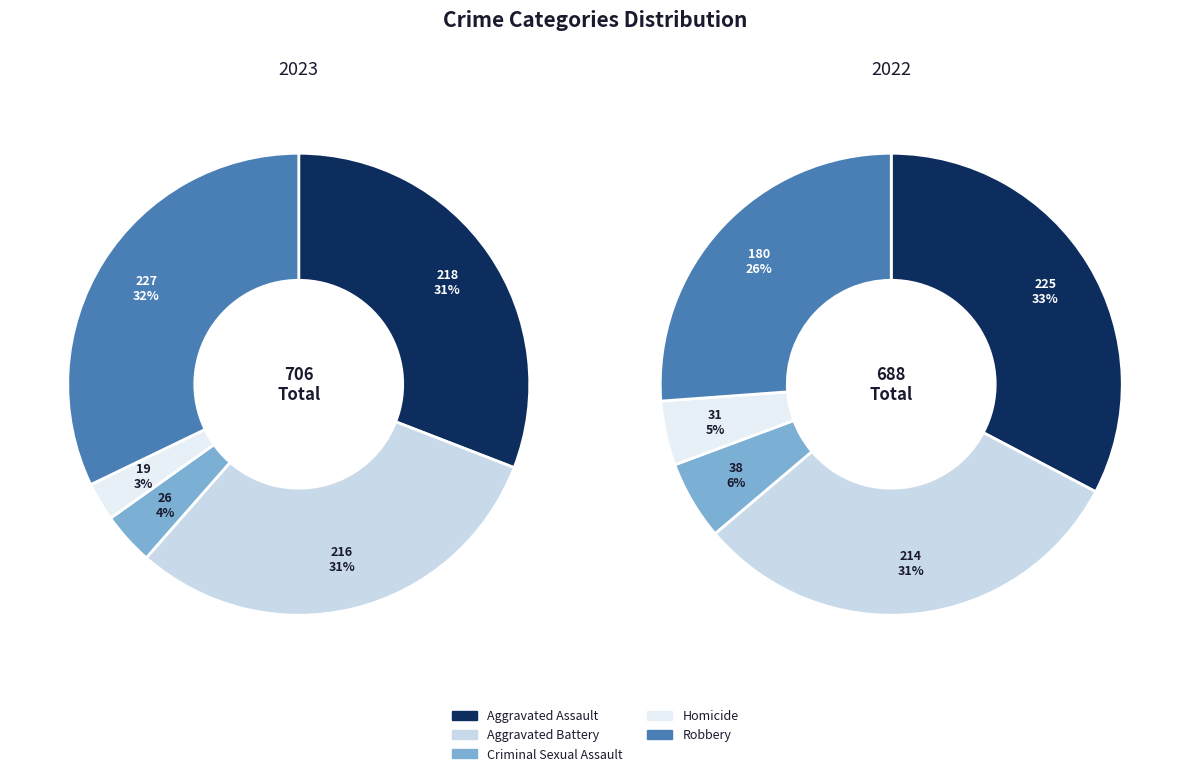

What is the largest slice in the pie chart?

Robbery